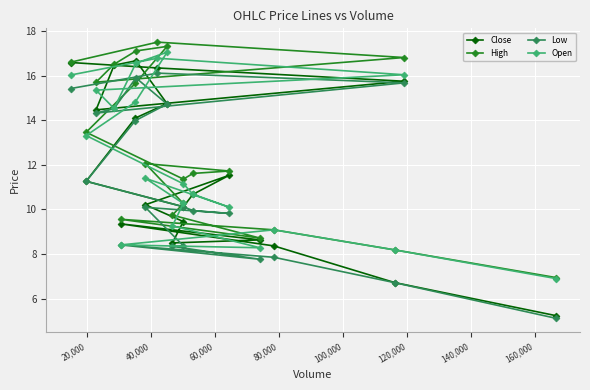

Rank the series by their average value, from lowest to highest.

Low, Close, Open, High